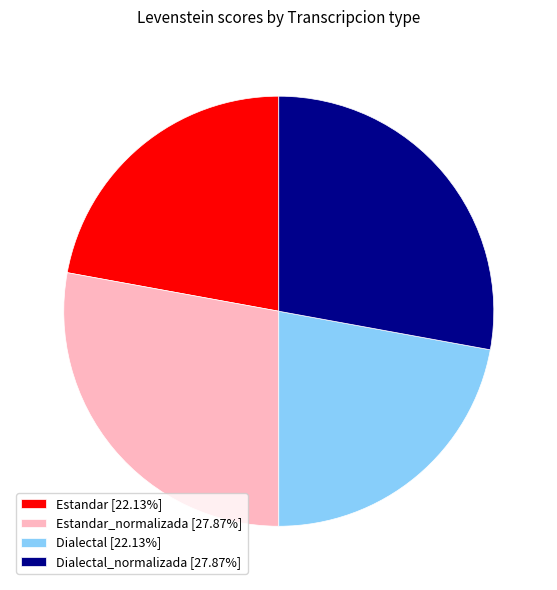

Is there a majority slice in this chart?

No